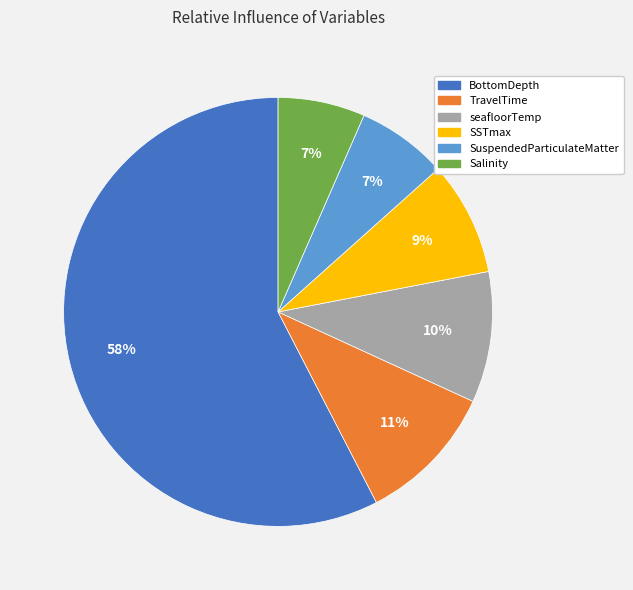

Is the sum of seafloorTemp and Salinity greater than half?

No